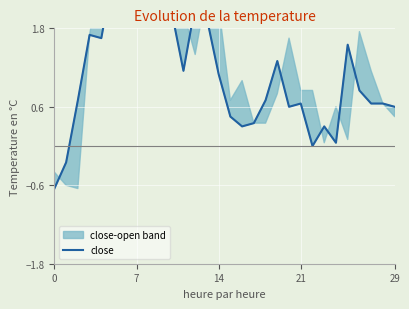

What is the average value?

1.2